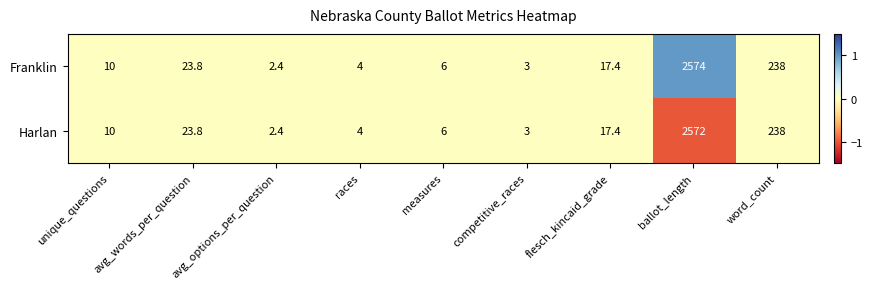

Rank the series by their average value, from highest to lowest.

Franklin, Harlan